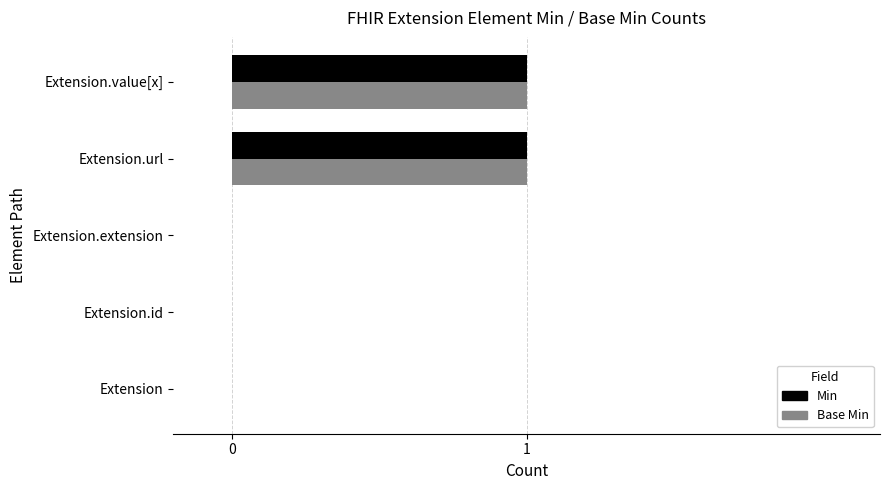

Is the value of Min at Extension greater than the value of Base Min at Extension.url?

No